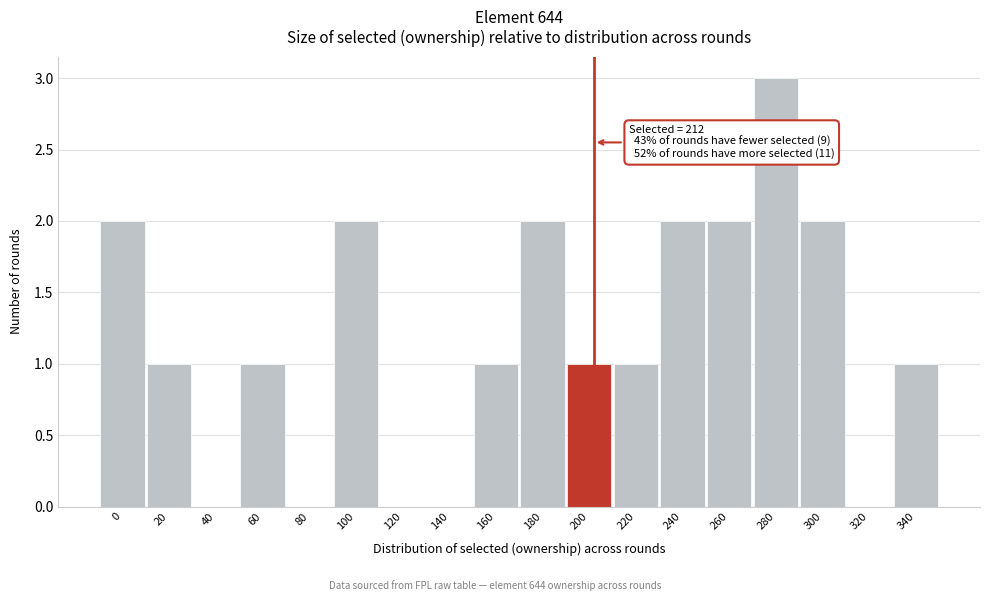

Reading right to left, list all the values displayed in this chart.

340=1	320=0	300=2	280=3	260=2	240=2	220=1	200=1	180=2	160=1	140=0	120=0	100=2	80=0	60=1	40=0	20=1	0=2